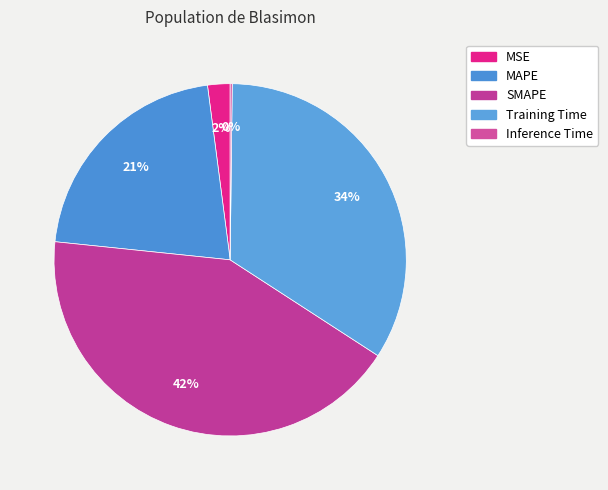

How many segments does this pie chart have?

5